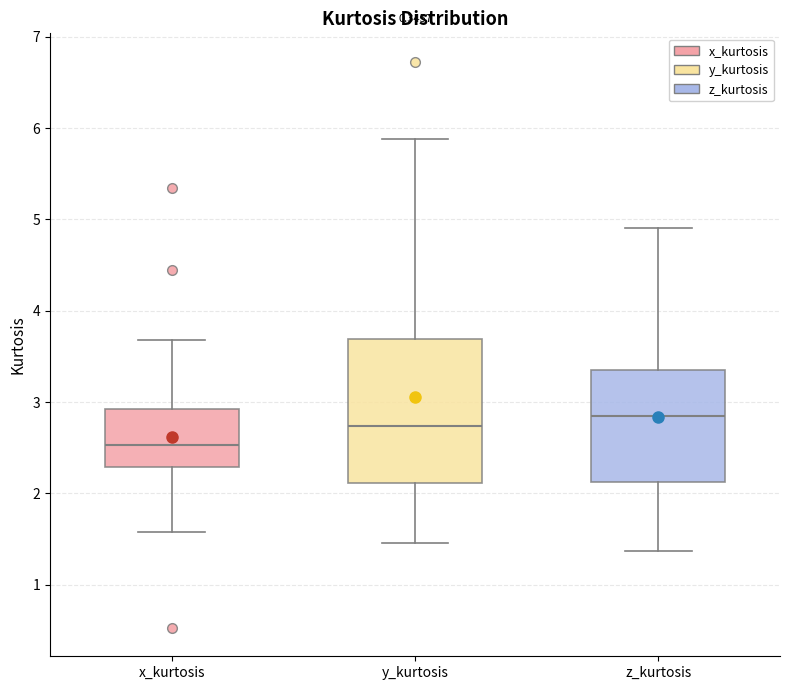

Which box is the tallest, from its lower edge to its upper edge?

y_kurtosis